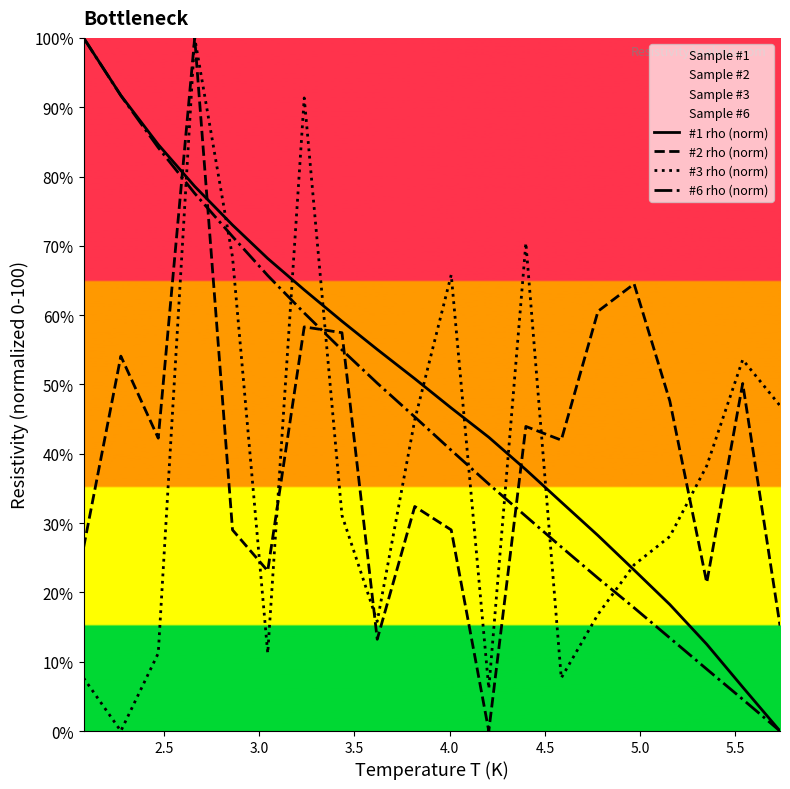

Rank the series by their average value, from lowest to highest.

#3 rho (norm), #2 rho (norm), #6 rho (norm), #1 rho (norm)